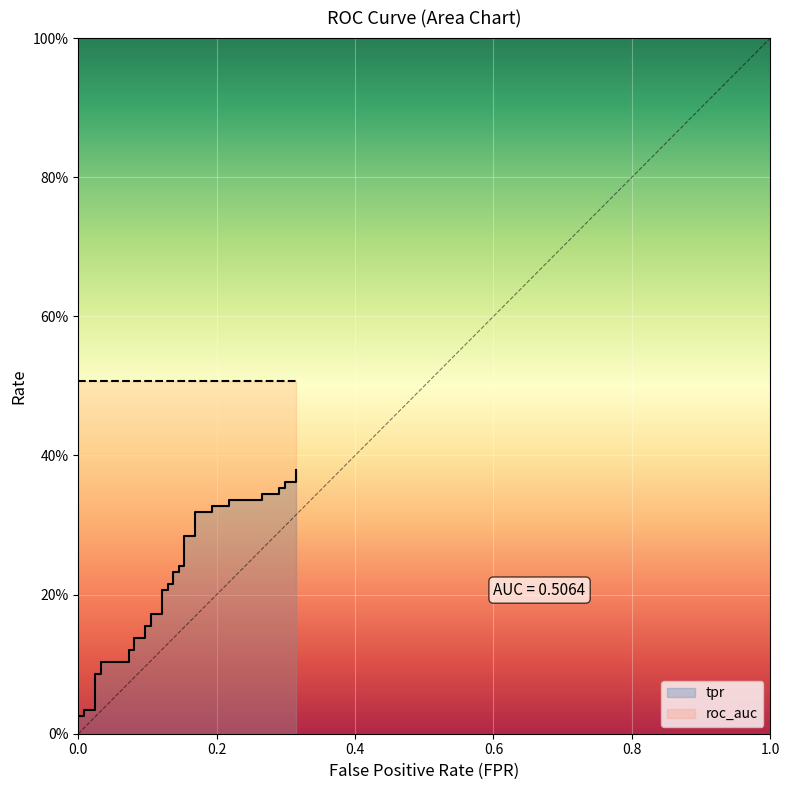

Between 27 and 1.0, which is larger?

27